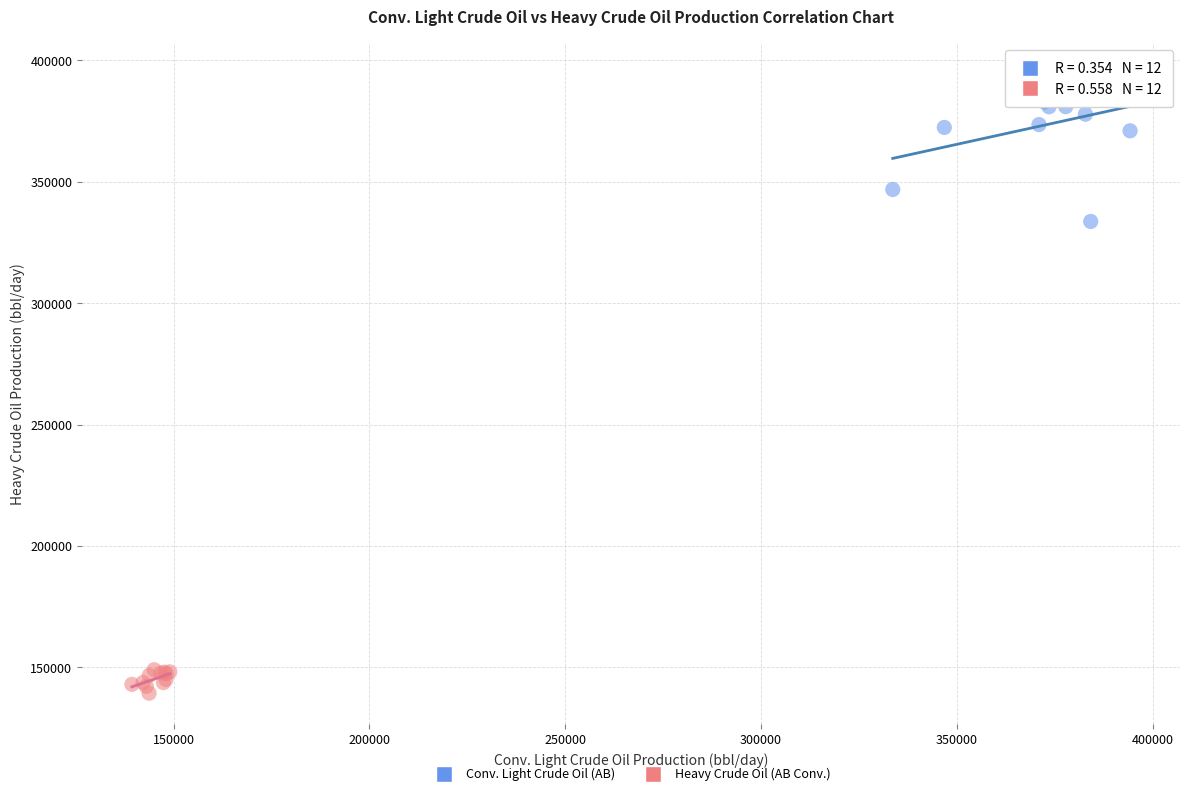

Which series contains the lowest Y value?

Heavy Crude Oil (AB Conv.)